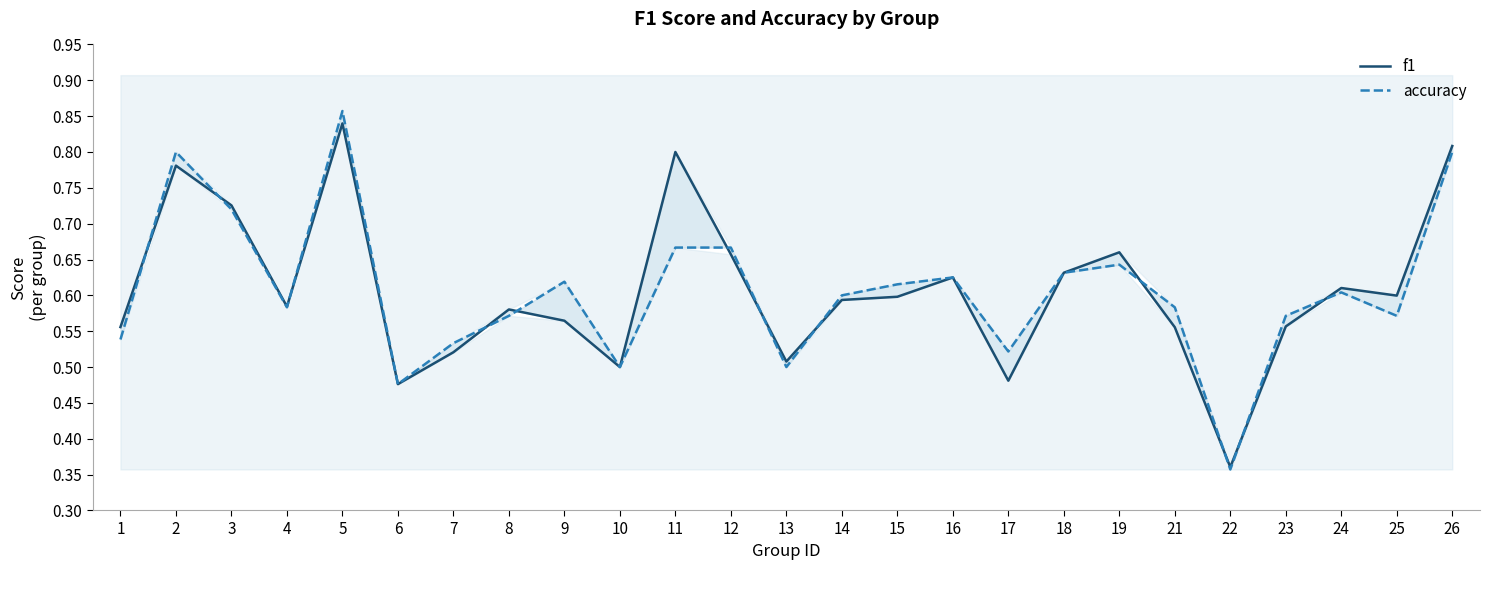

Which category has the highest value in the f1 series?

5